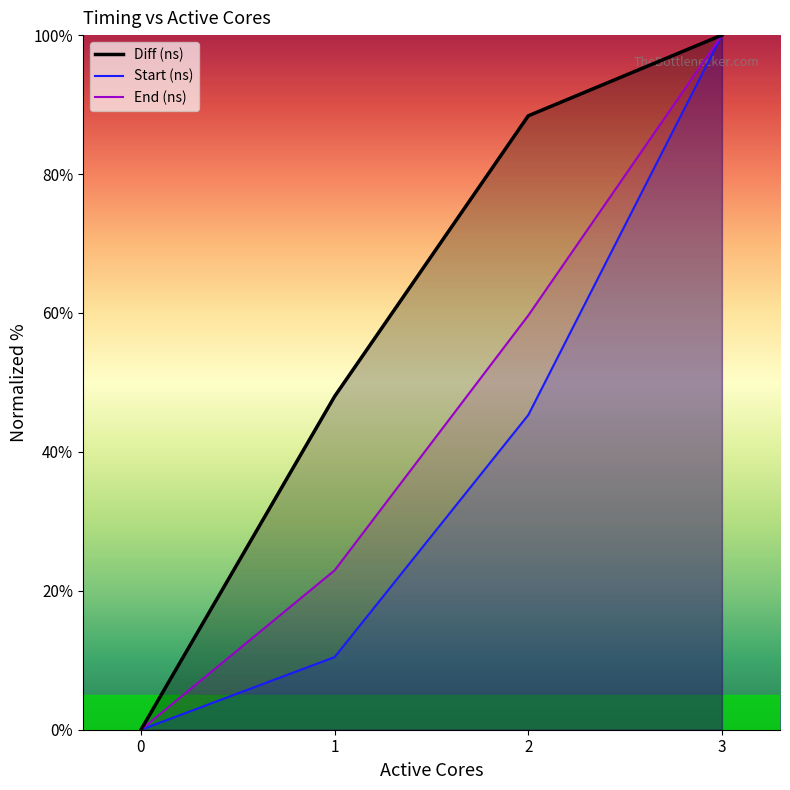

Is the value of End (ns) at 2 greater than the value of Start (ns) at 3?

No